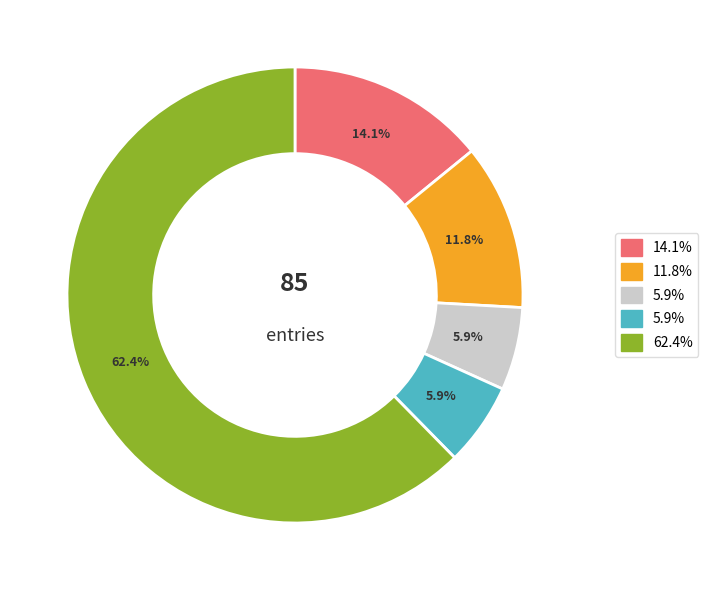

To the nearest percent, what is the difference between the largest and smallest slice percentages?

56%